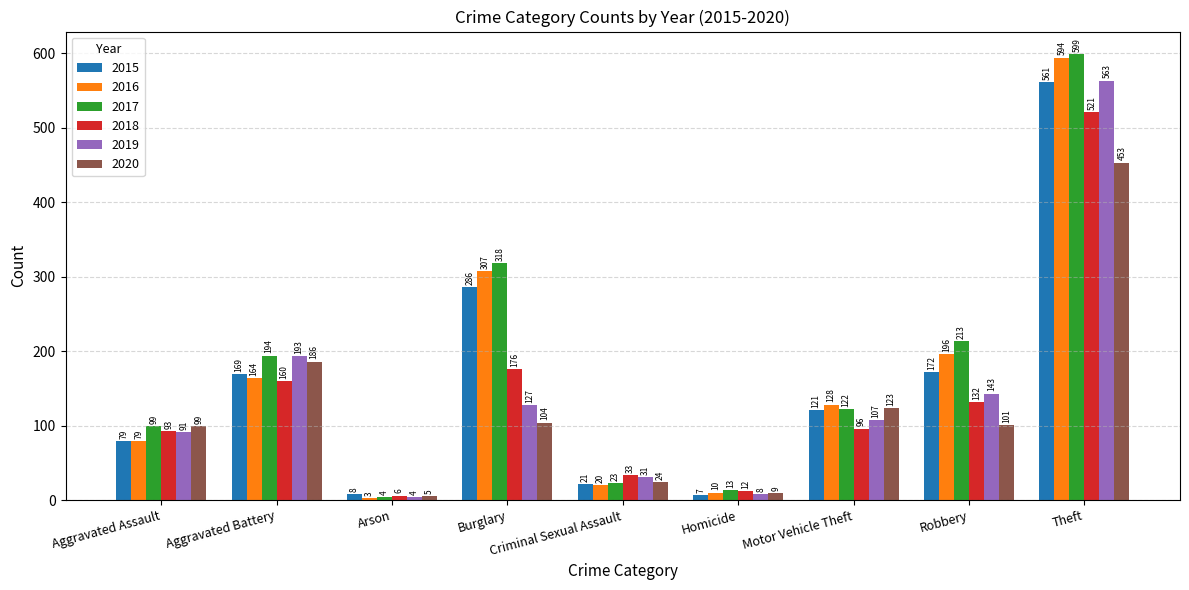

Reading left to right, transcribe all the data shown in this chart.

2015: 79	169	8	286	21	7	121	172	561
2016: 79	164	3	307	20	10	128	196	594
2017: 99	194	4	318	23	13	122	213	599
2018: 93	160	6	176	33	12	96	132	521
2019: 91	193	4	127	31	8	107	143	563
2020: 99	186	5	104	24	9	123	101	453